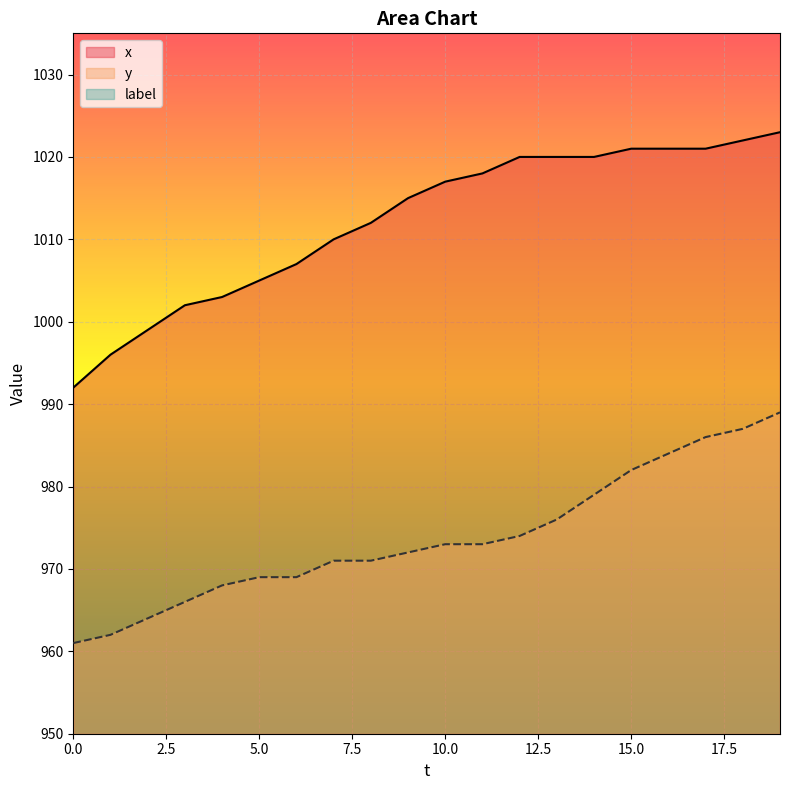

The x series shows 1660 at 15.0. True or false?

False